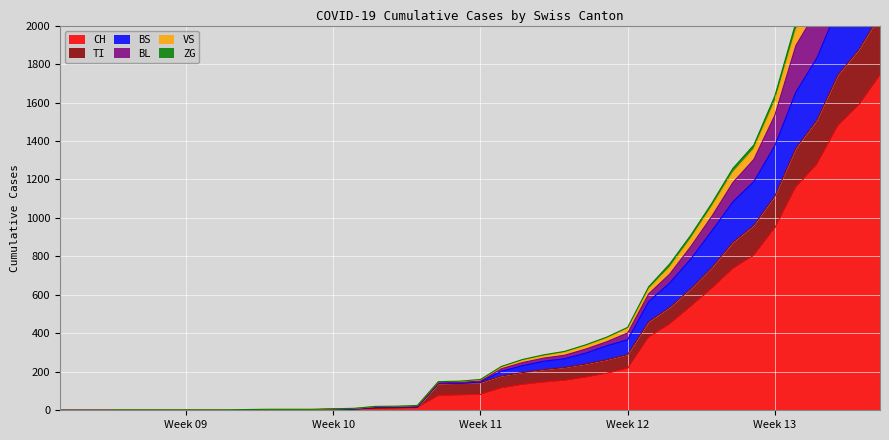

What is the highest value of the CH series?

1742